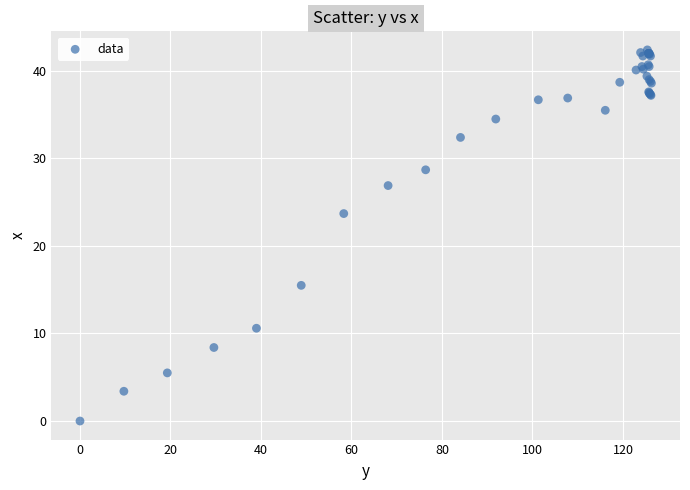

What Y value in the scatter plot is closest to 21?

23.7